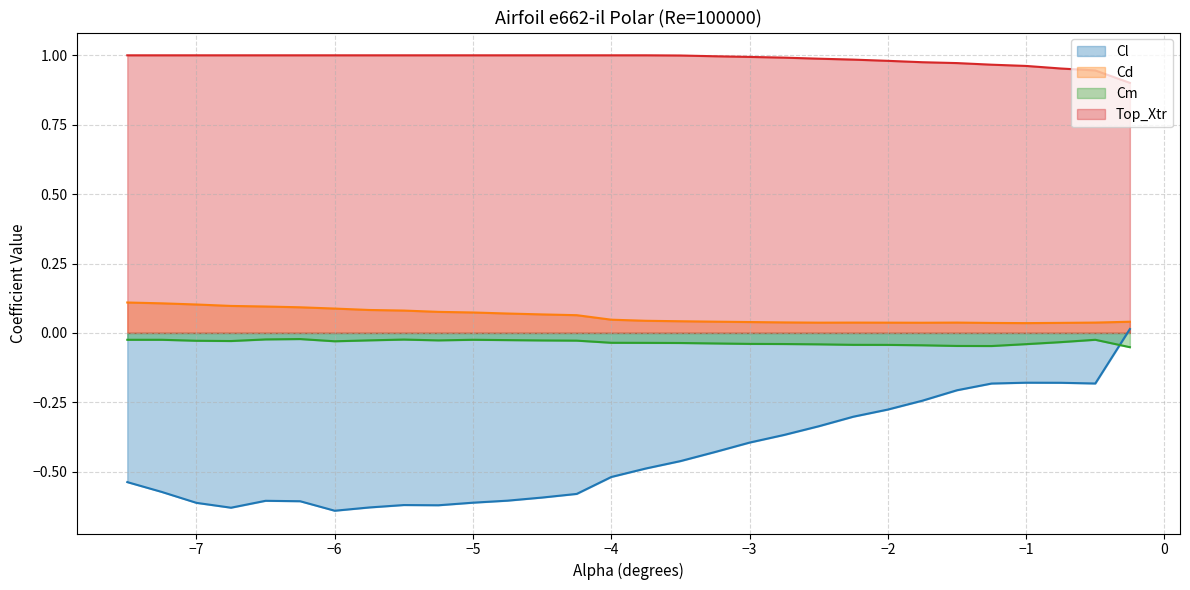

Reading right to left, what are all the values shown in this chart?

Cl: 0.0	-0.2	-0.2	-0.2	-0.2	-0.2	-0.2	-0.3	-0.3	-0.3	-0.4	-0.4	-0.4	-0.5	-0.5	-0.5	-0.6	-0.6	-0.6	-0.6	-0.6	-0.6	-0.6	-0.6	-0.6	-0.6	-0.6	-0.6	-0.6	-0.5
Cd: 0.0	0.0	0.0	0.0	0.0	0.0	0.0	0.0	0.0	0.0	0.0	0.0	0.0	0.0	0.0	0.0	0.1	0.1	0.1	0.1	0.1	0.1	0.1	0.1	0.1	0.1	0.1	0.1	0.1	0.1
Cm: -0.1	-0.0	-0.0	-0.0	-0.0	-0.0	-0.0	-0.0	-0.0	-0.0	-0.0	-0.0	-0.0	-0.0	-0.0	-0.0	-0.0	-0.0	-0.0	-0.0	-0.0	-0.0	-0.0	-0.0	-0.0	-0.0	-0.0	-0.0	-0.0	-0.0
Top_Xtr: 0.9	0.9	1.0	1.0	1.0	1.0	1.0	1.0	1.0	1.0	1.0	1.0	1.0	1.0	1.0	1.0	1.0	1.0	1.0	1.0	1.0	1.0	1.0	1.0	1.0	1.0	1.0	1.0	1.0	1.0